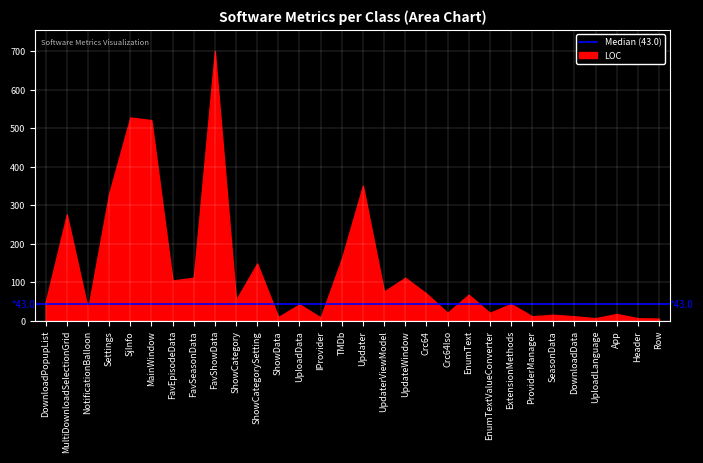

The chart shows a value of 149 at ShowCategorySetting. True or false?

True